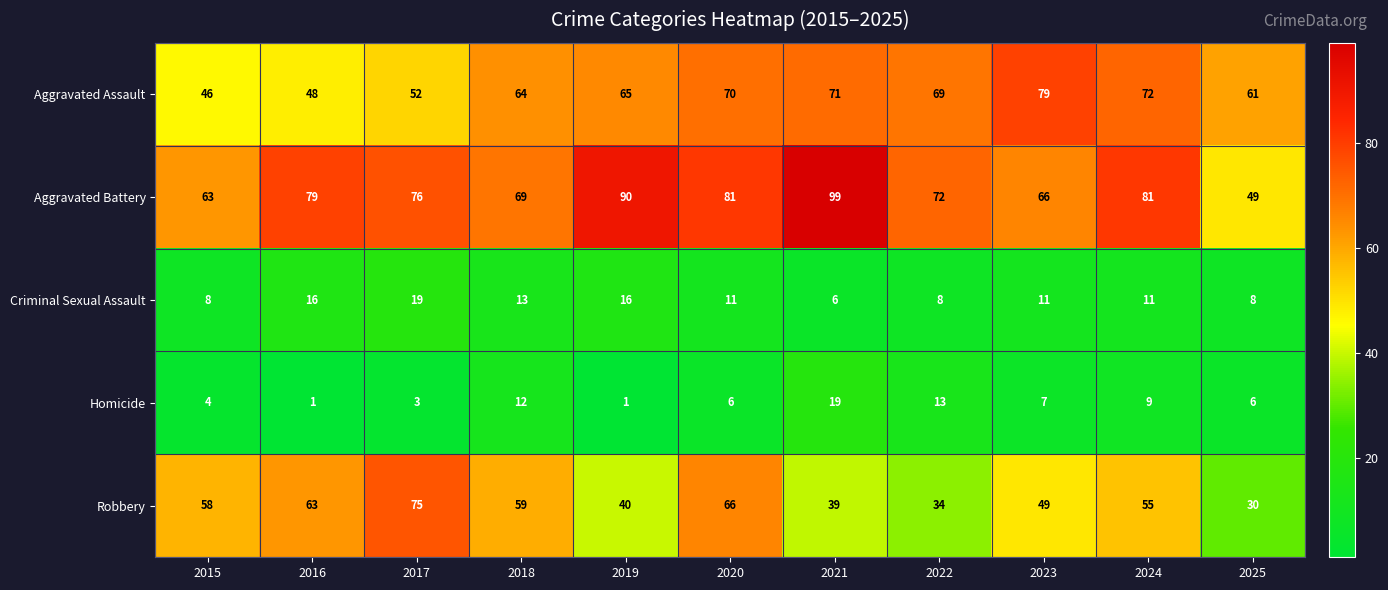

The value of Aggravated Assault at 2022 is 106. True or false?

False